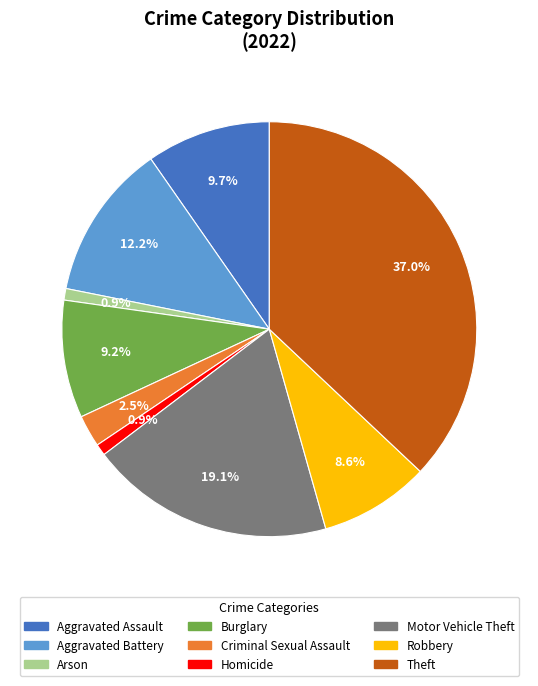

Which has a higher value, Aggravated Battery or Homicide?

Aggravated Battery